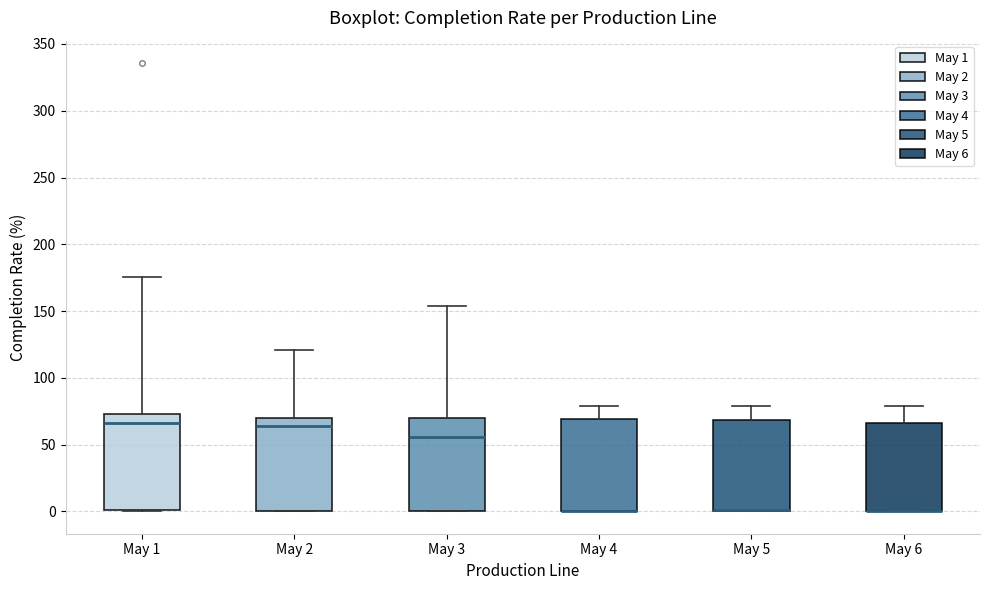

Reading left to right, transcribe this box plot: for each box, give where its median line is, the range the box spans, and where its two whiskers end, as read against the y-axis. The values are not printed on the chart, so give them approximately, as read against the axis.

May 1: median 65, box 0 to 75, whiskers 0 to 175
May 2: median 65, box 0 to 70, whiskers 0 to 120
May 3: median 55, box 0 to 70, whiskers 0 to 155
May 4: median 0 (drawn on the box's lower edge), box 0 to 70, whiskers 0 to 80
May 5: median 0 (drawn on the box's lower edge), box 0 to 70, whiskers 0 to 80
May 6: median 0 (drawn on the box's lower edge), box 0 to 65, whiskers 0 to 80